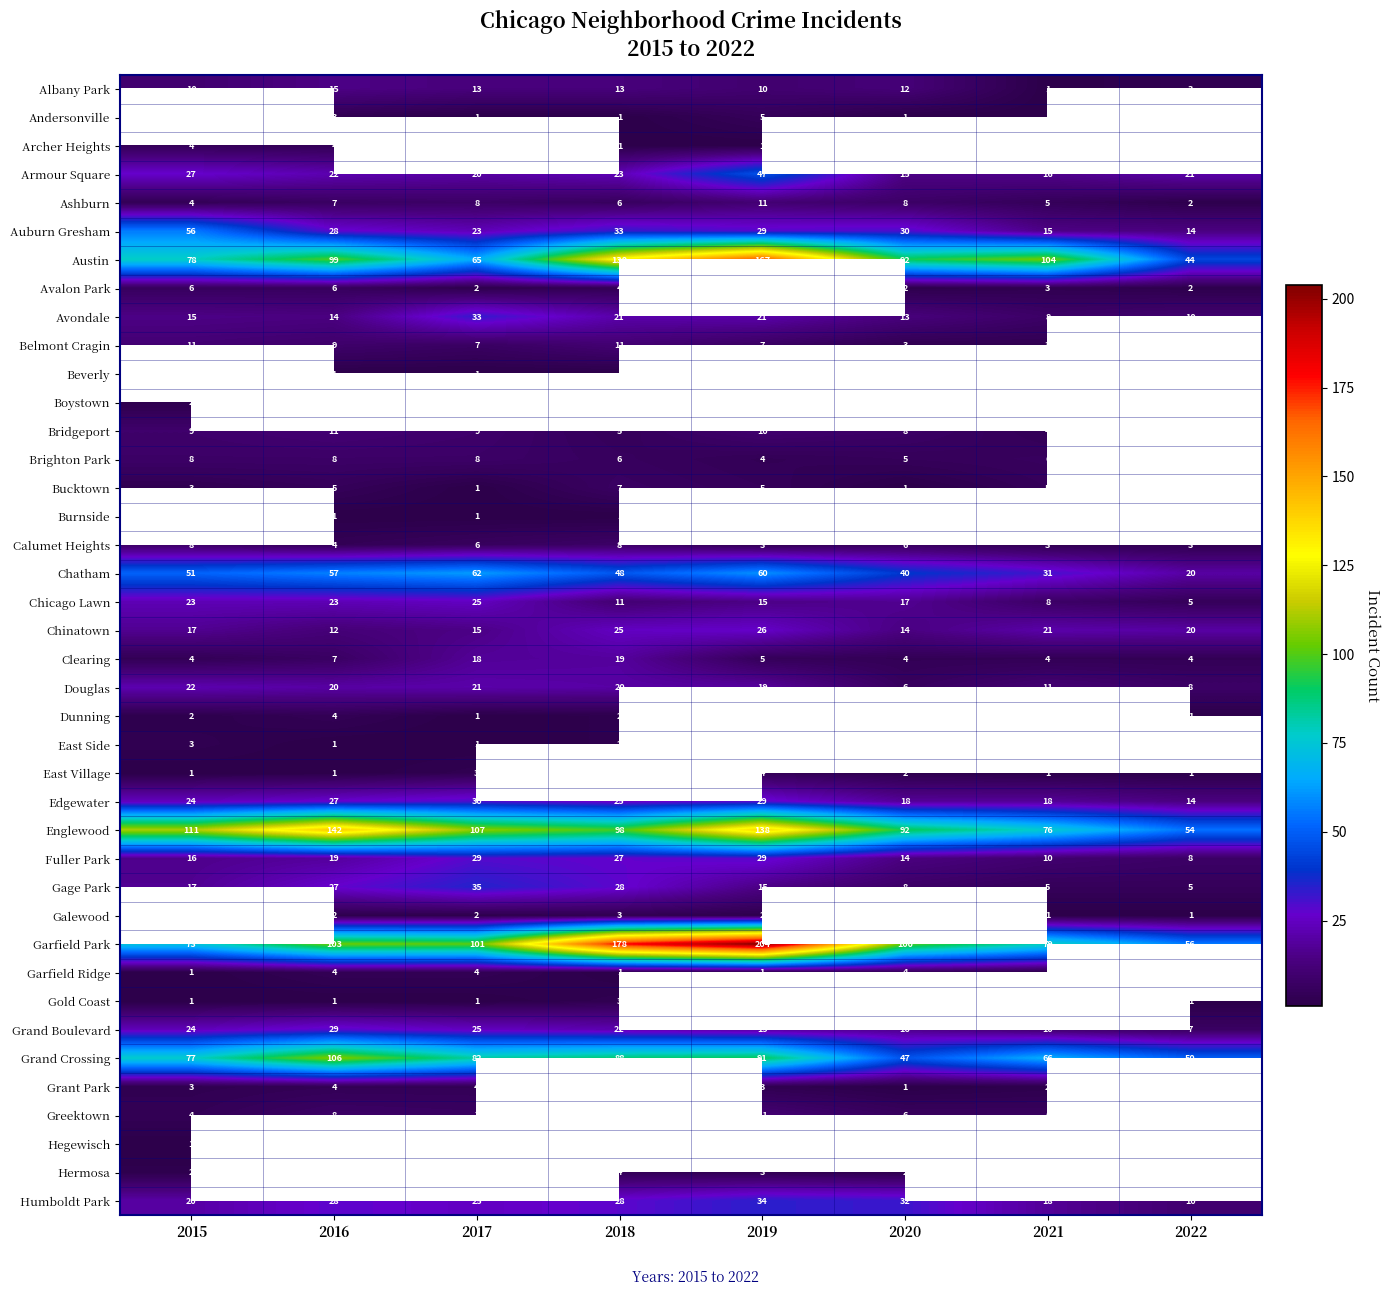

What is the spread (max minus min) of values at 2022?

55.0